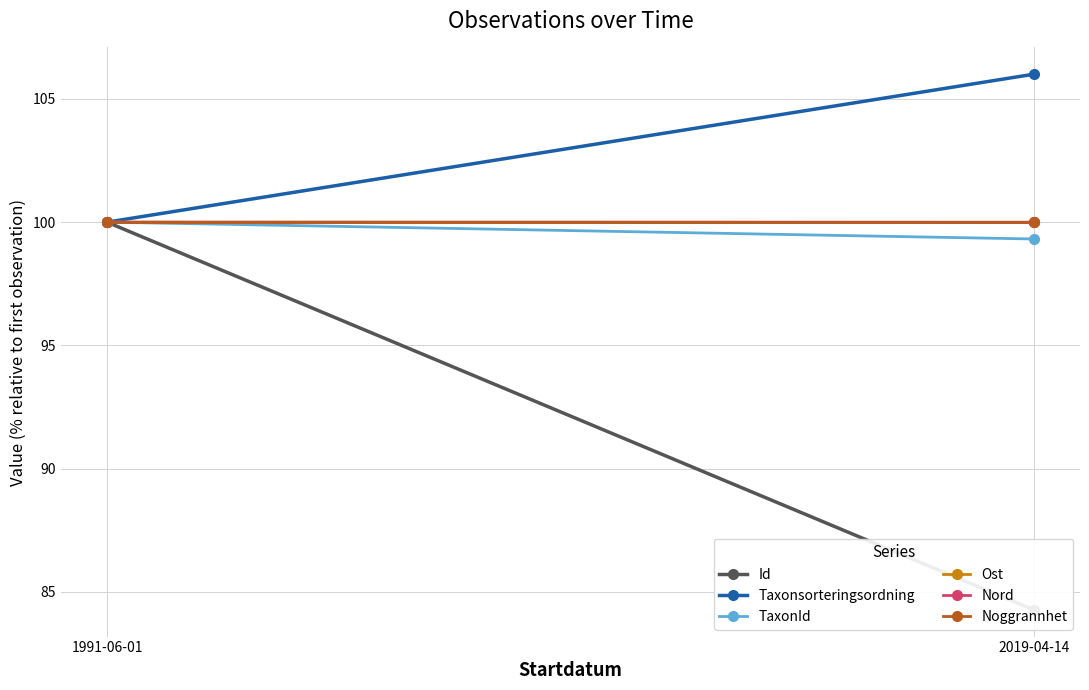

What is the lowest value of the Noggrannhet series?

100.0